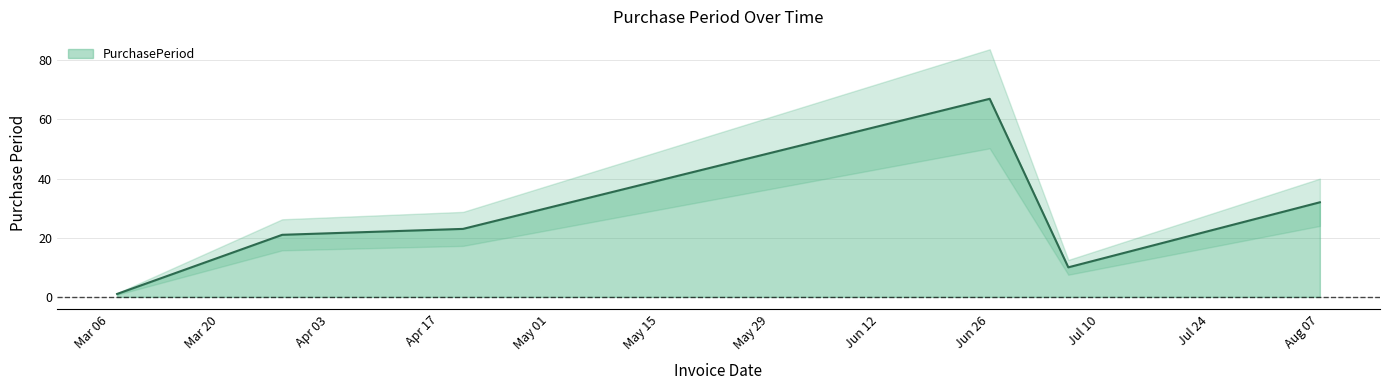

How many series are shown in this chart?

1